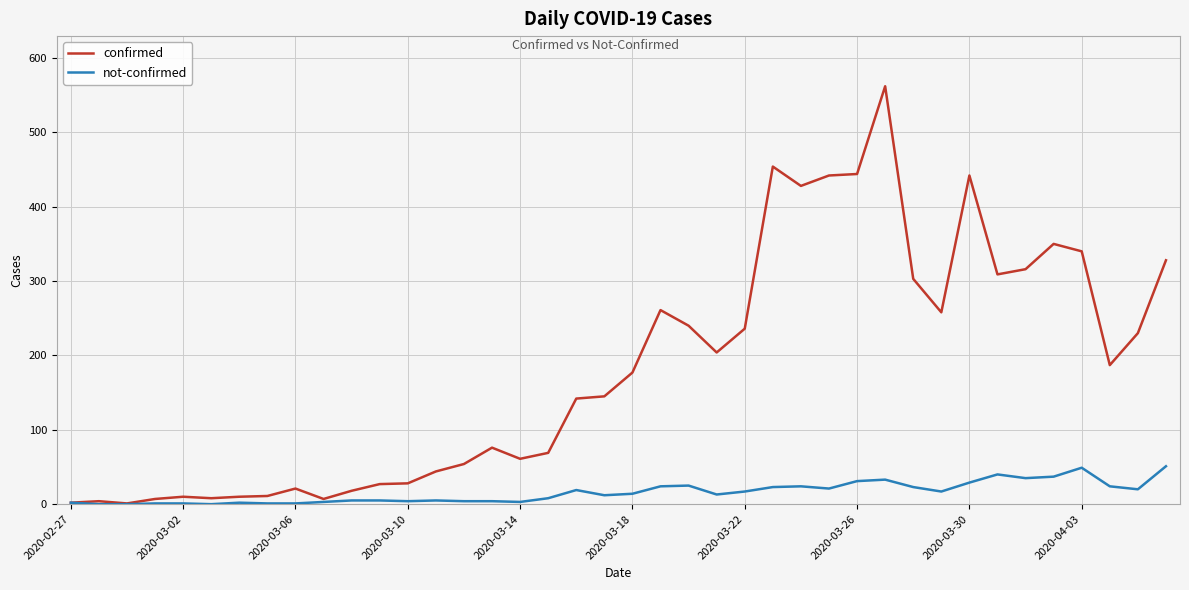

List the series in order of their peak value, lowest first.

not-confirmed, confirmed